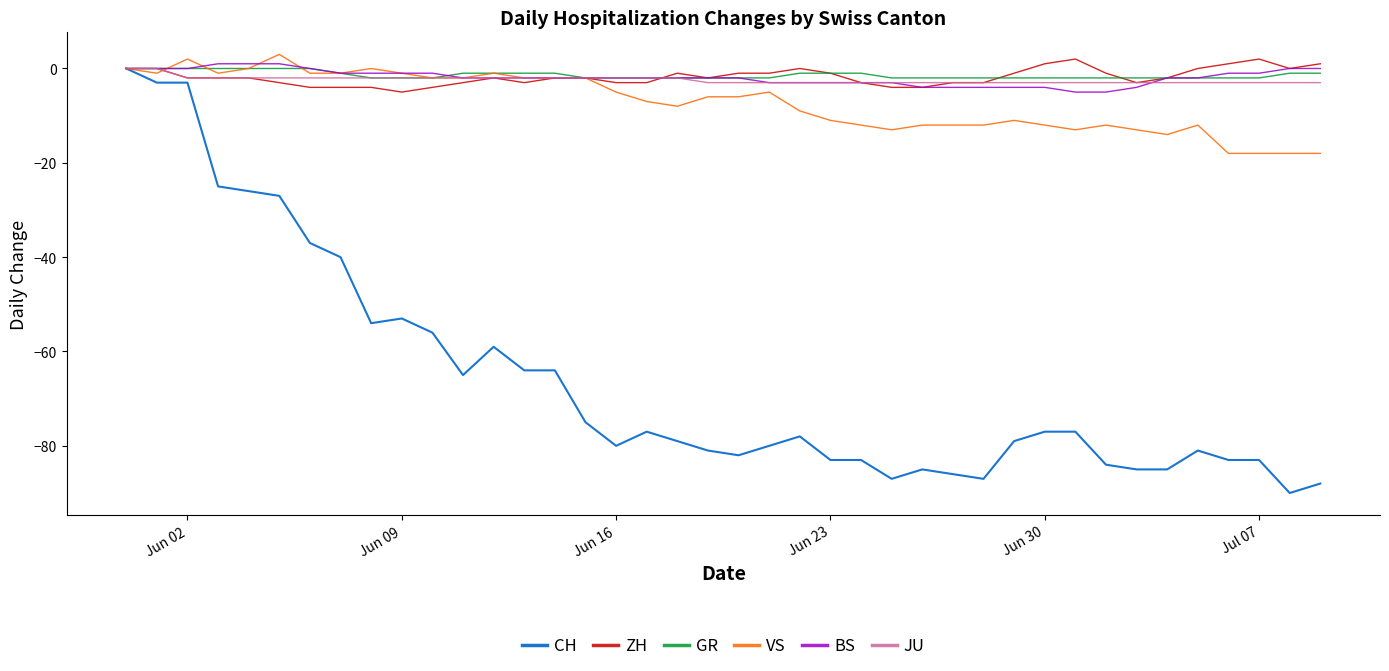

Which series has the largest range (max minus min)?

CH